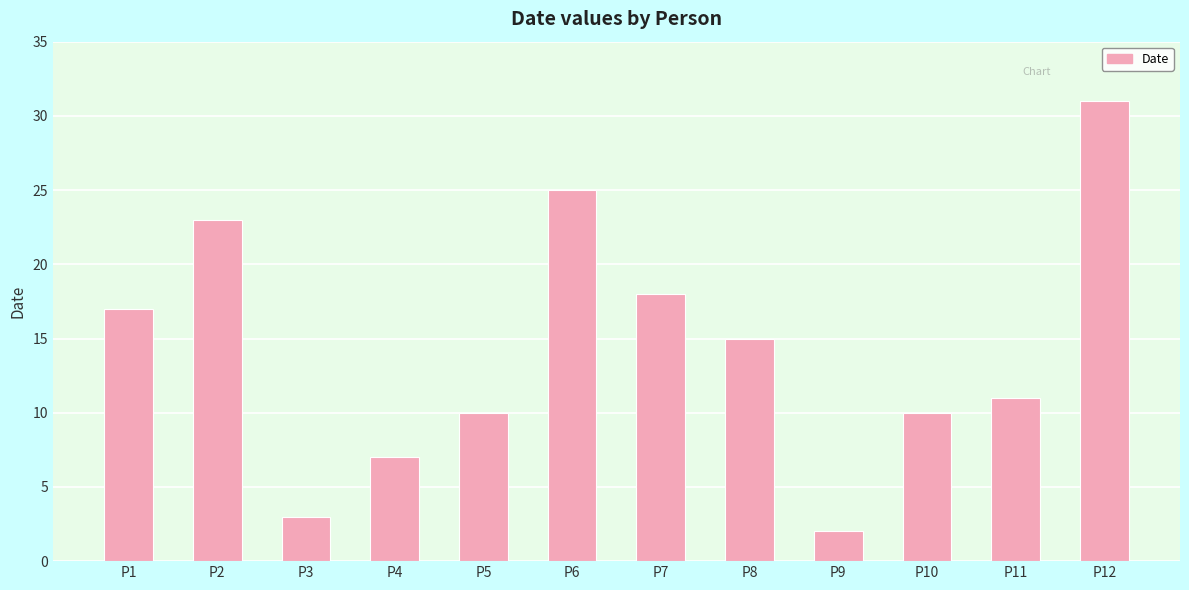

What is the maximum value shown in the chart?

31